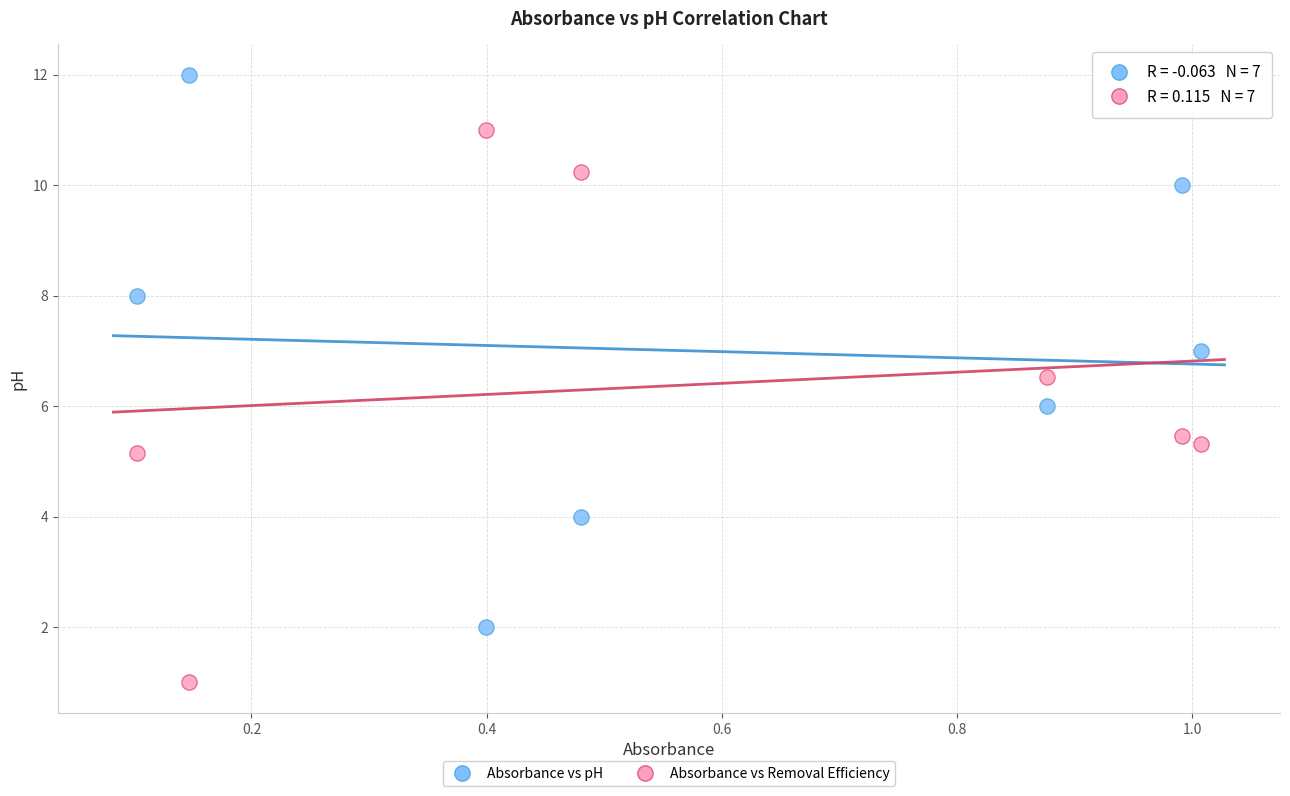

Across all data points, what is the range of Y values (max minus min)?

11.0